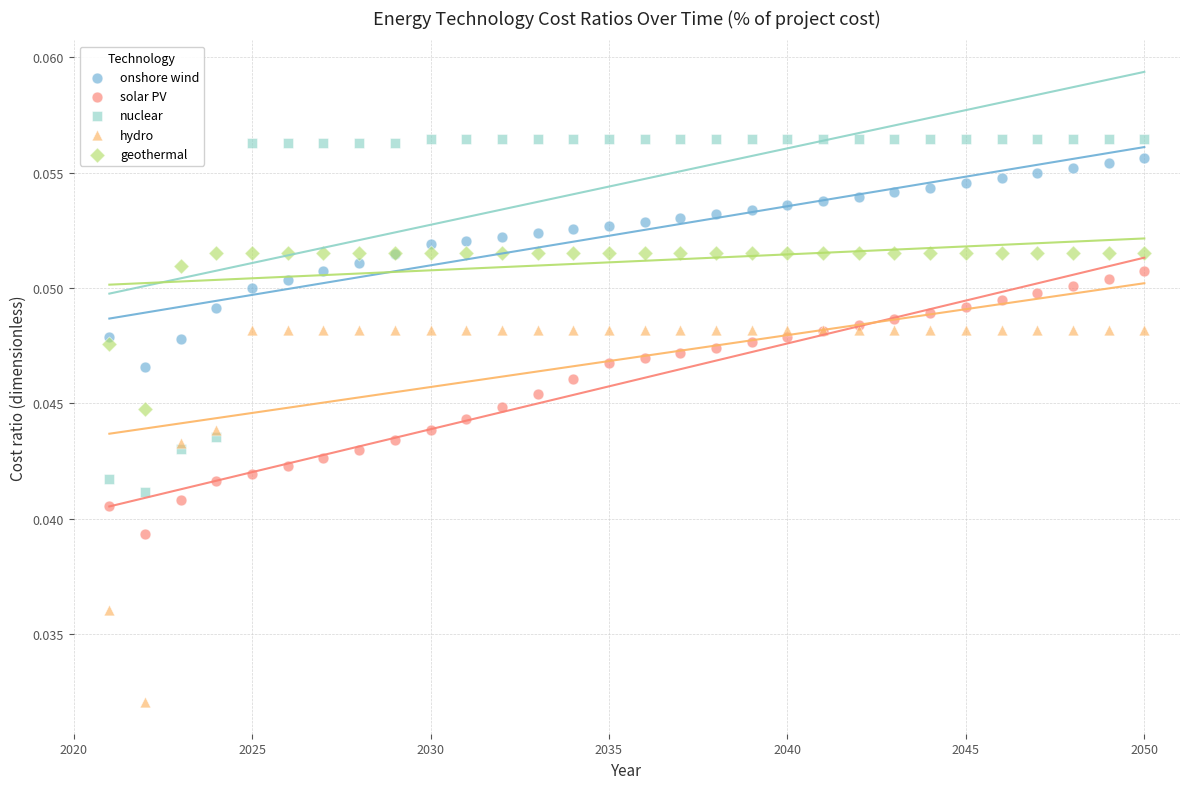

Which series reaches the minimum Y coordinate?

hydro